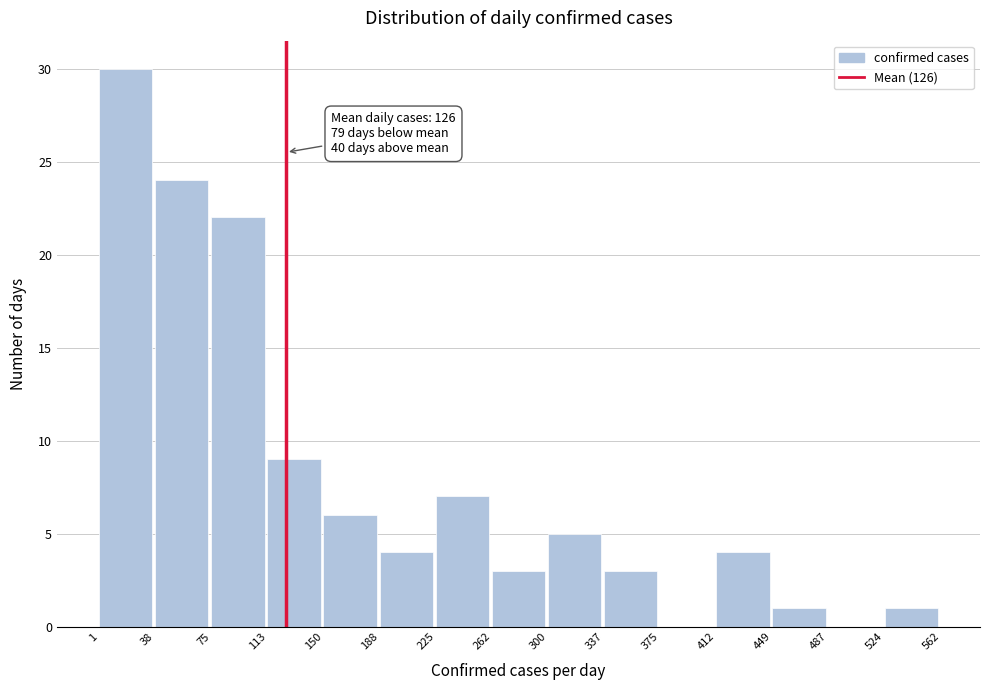

Which range on the x-axis has the tallest bar?

1 to 38